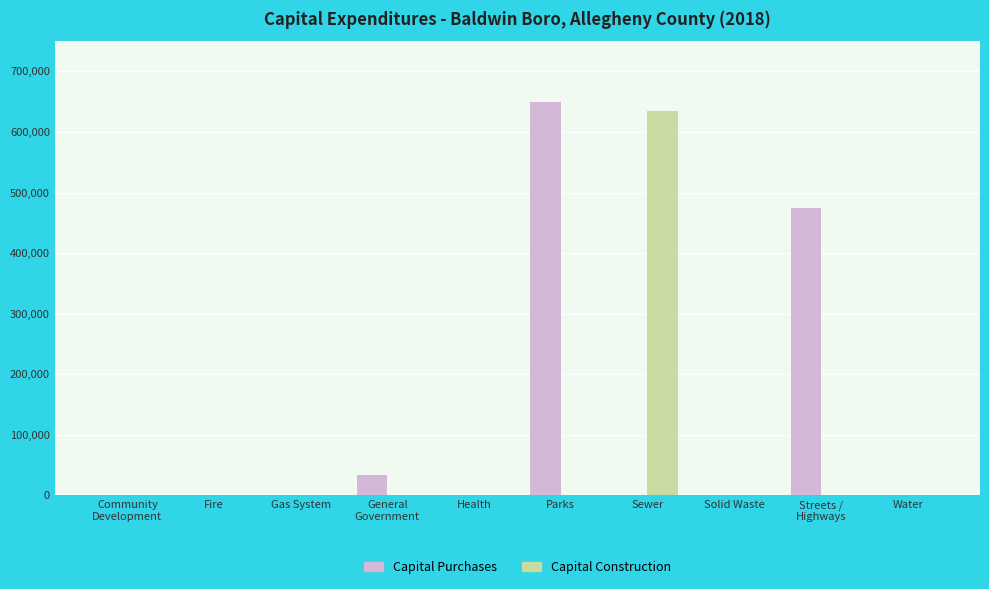

Between General
Government and Solid Waste, which series saw the biggest shift?

Capital Purchases